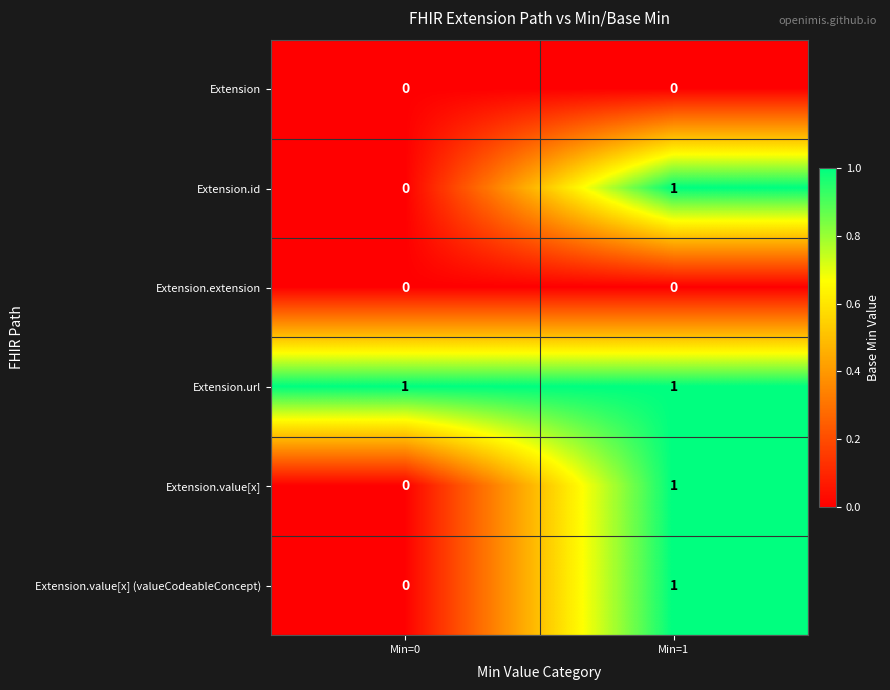

At how many categories does at least one series exceed 0?

2